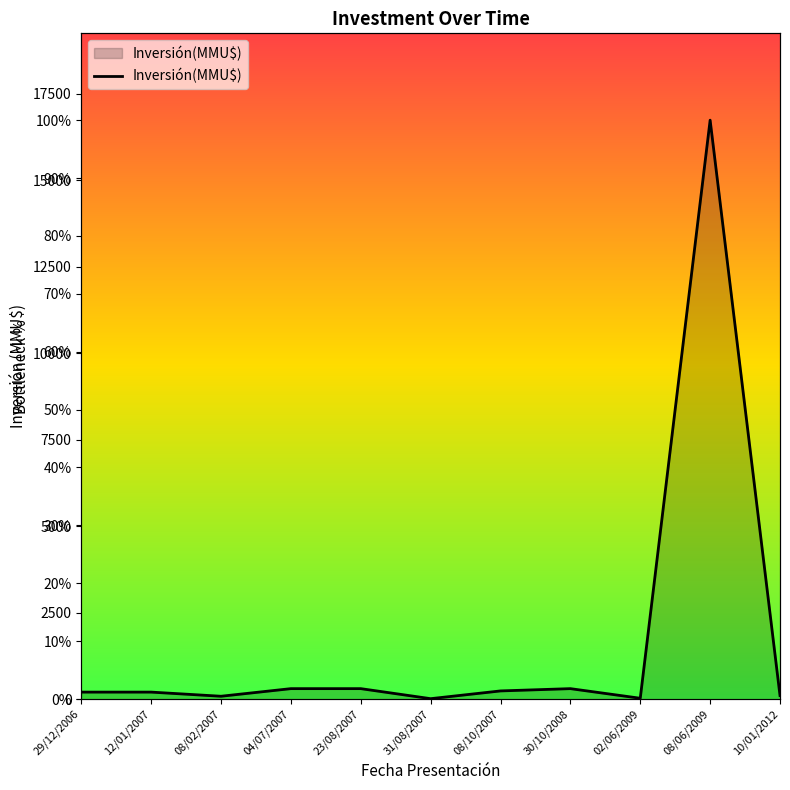

Reading right to left, list all the values displayed in this chart.

10/01/2012=0.6	08/06/2009=100.0	02/06/2009=0.1	30/10/2008=1.8	08/10/2007=1.4	31/08/2007=0.1	23/08/2007=1.8	04/07/2007=1.8	08/02/2007=0.5	12/01/2007=1.2	29/12/2006=1.2